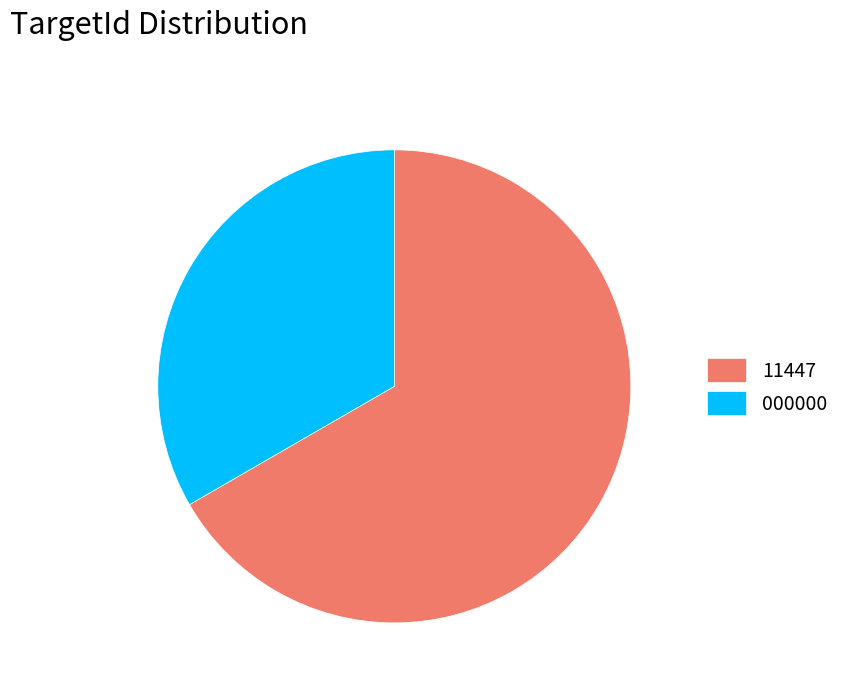

Which slice is the largest?

11447